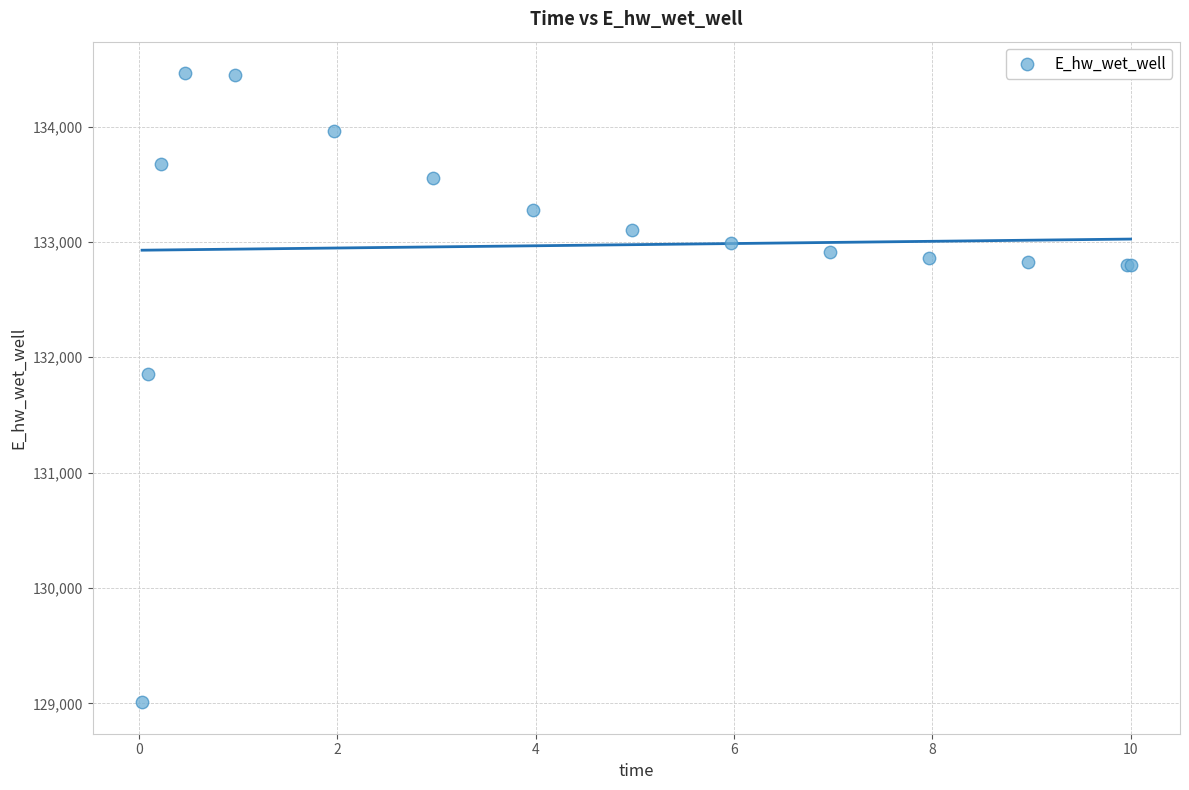

What Y value in the scatter plot is closest to 131736?

131854.5